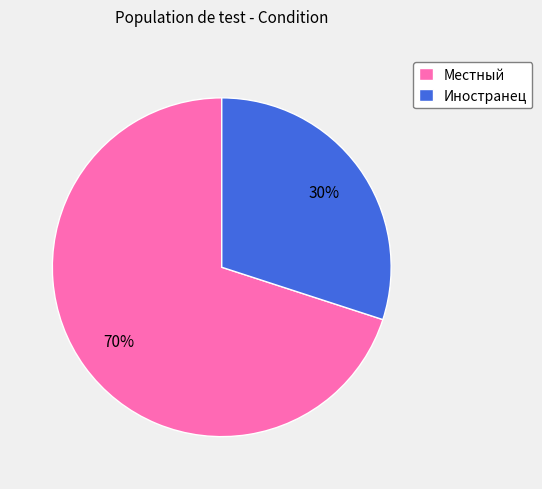

What is the ratio of the value at Иностранец to the value at Местный?

0.4